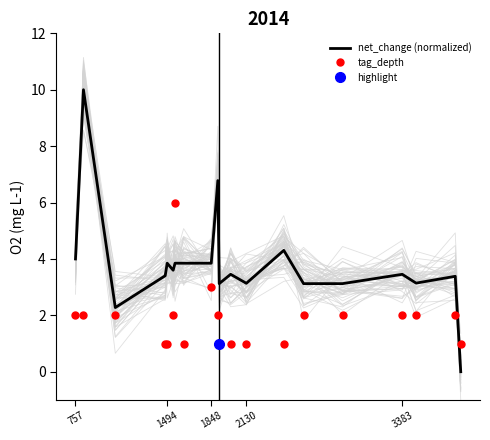

True or false: tag_depth and net_change (normalized) cross at least once.

True